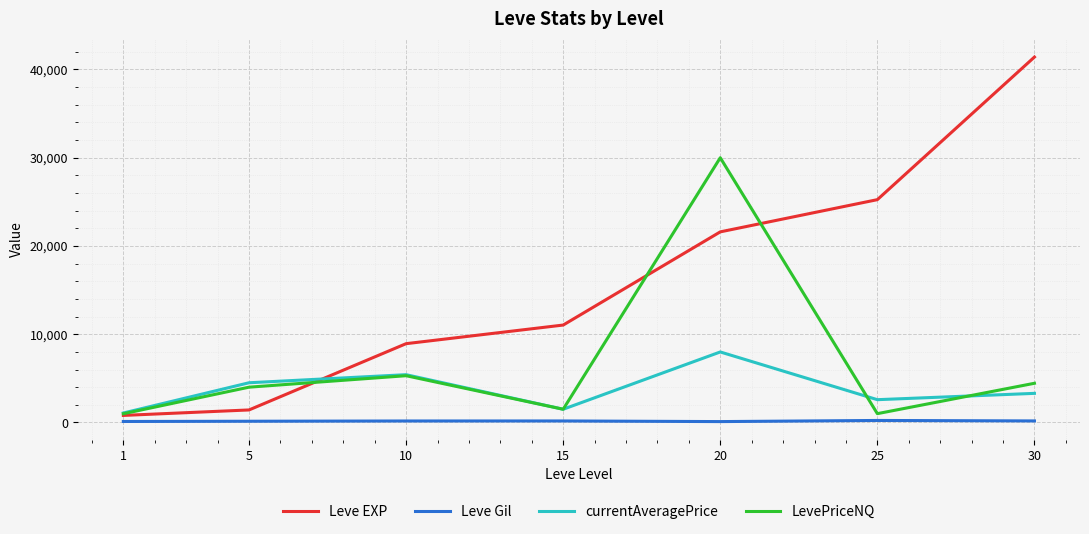

What value does the LevePriceNQ series have at 25?

1000.0